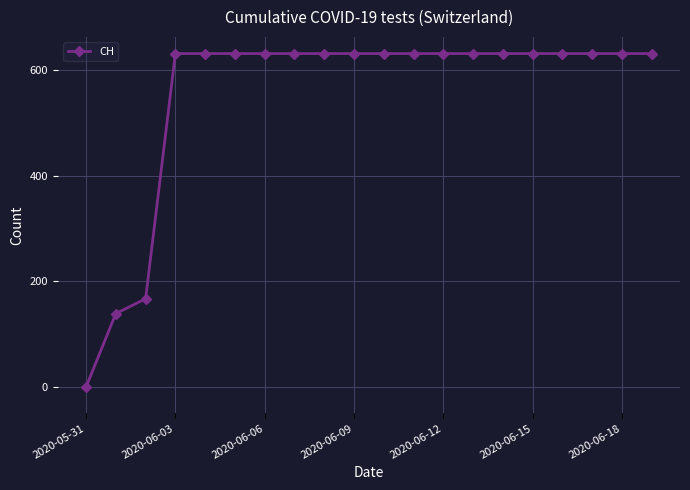

What is the value of the 18th point from the left?

631